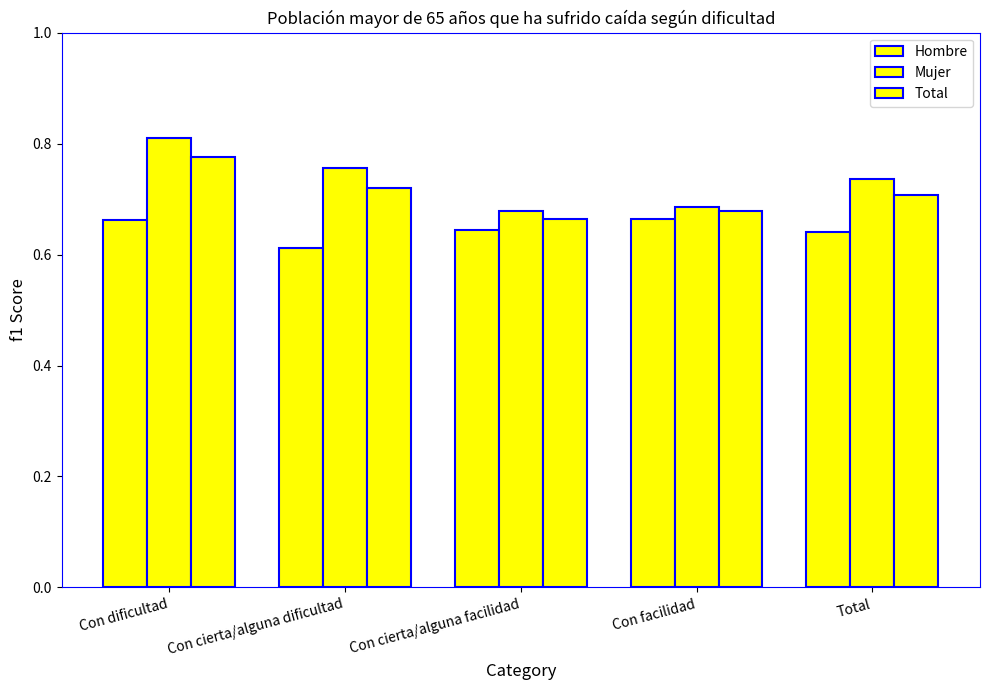

Count the number of data series in this chart.

3